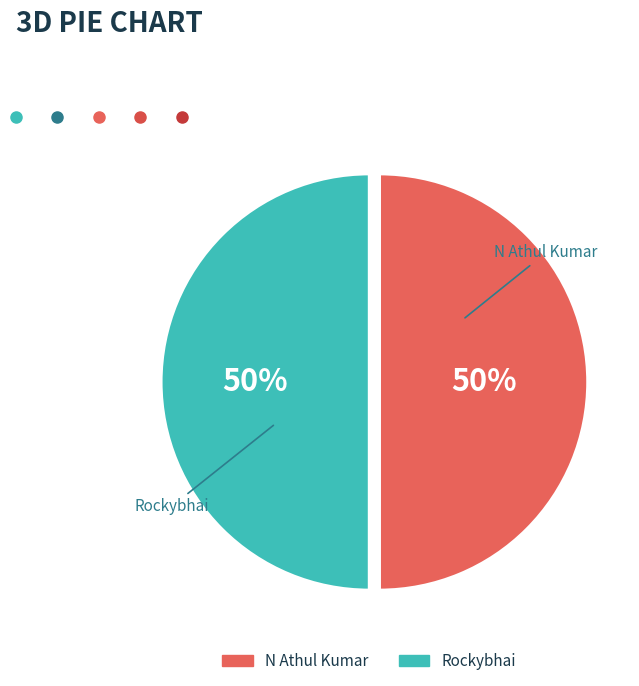

To the nearest percent, what percentage of the pie is N Athul Kumar?

50%